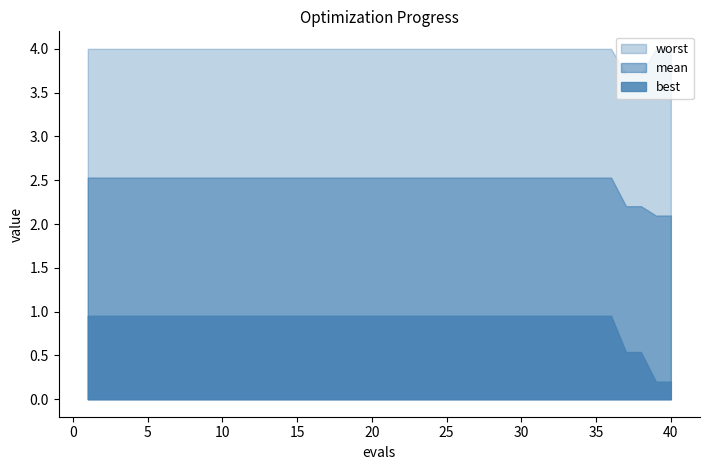

The mean series shows 0.5 at 32. True or false?

False